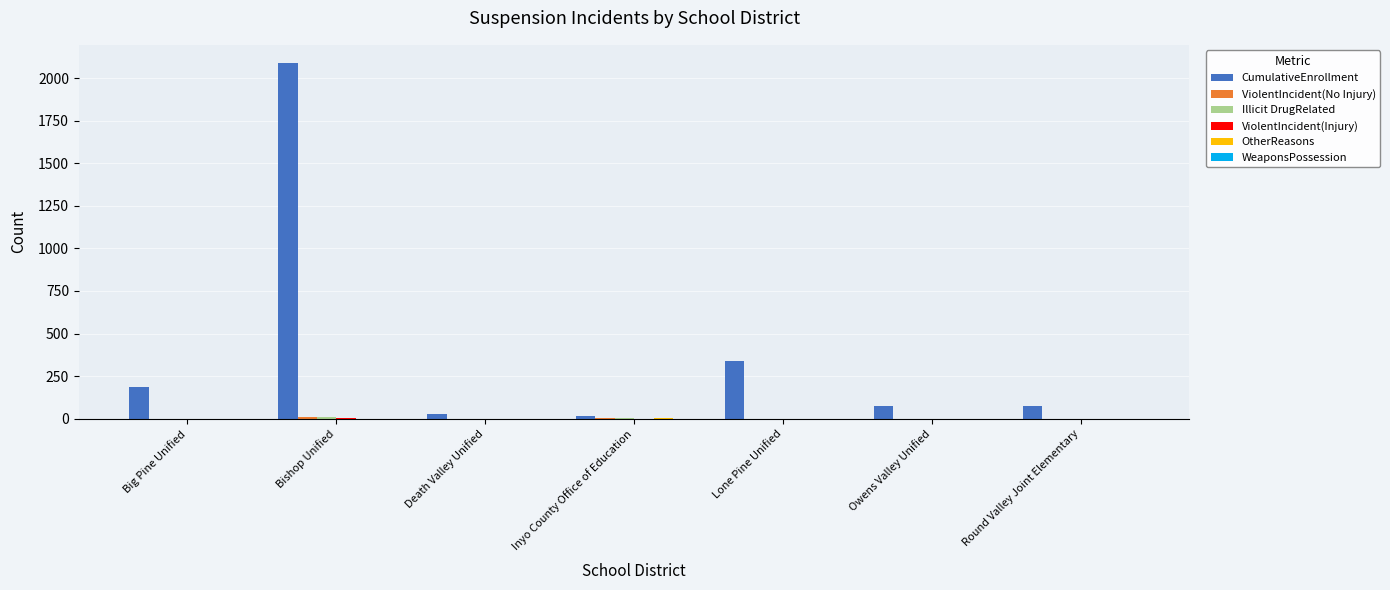

At which category is the sum across all series the highest?

Bishop Unified